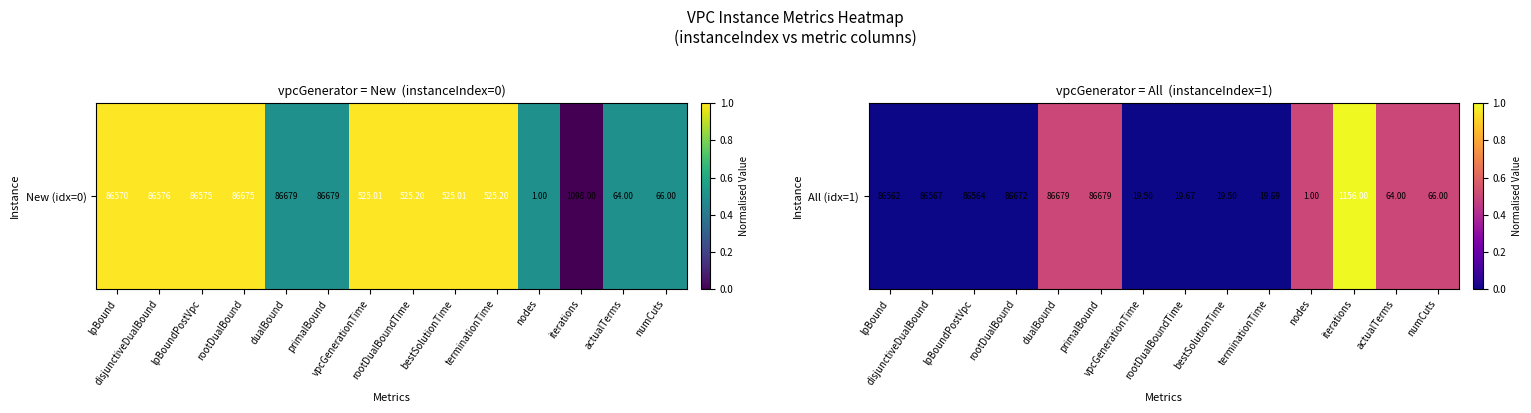

Reading right to left, transcribe all the data shown in this chart.

numCuts=0.5	actualTerms=0.5	iterations=1.0	nodes=0.5	terminationTime=0.0	bestSolutionTime=0.0	rootDualBoundTime=0.0	vpcGenerationTime=0.0	primalBound=0.5	dualBound=0.5	rootDualBound=0.0	lpBoundPostVpc=0.0	disjunctiveDualBound=0.0	lpBound=0.0